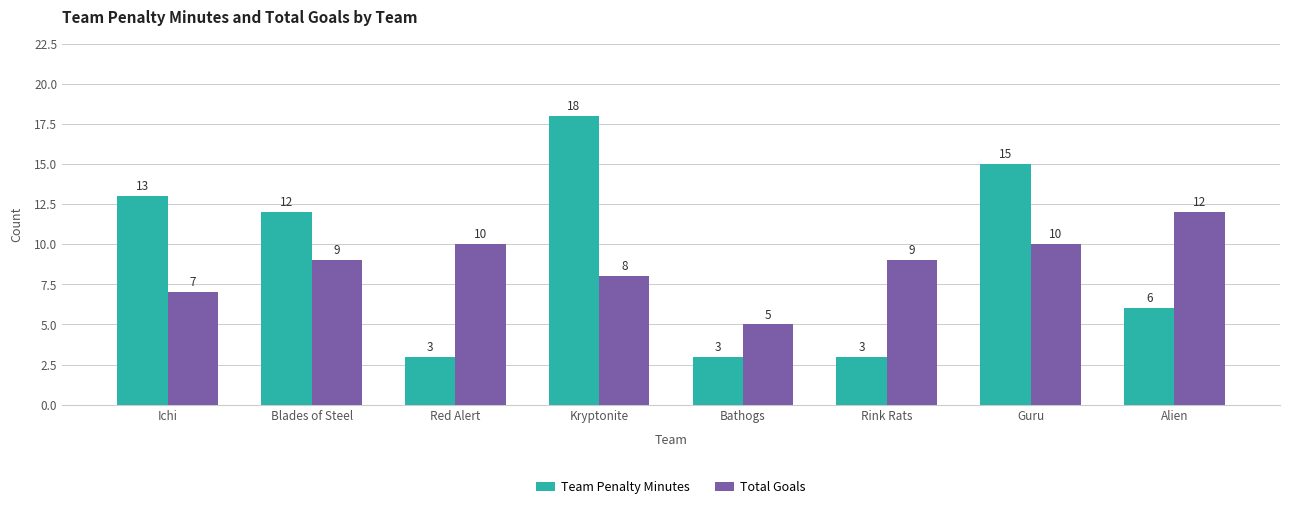

What is the maximum value shown in the chart?

18